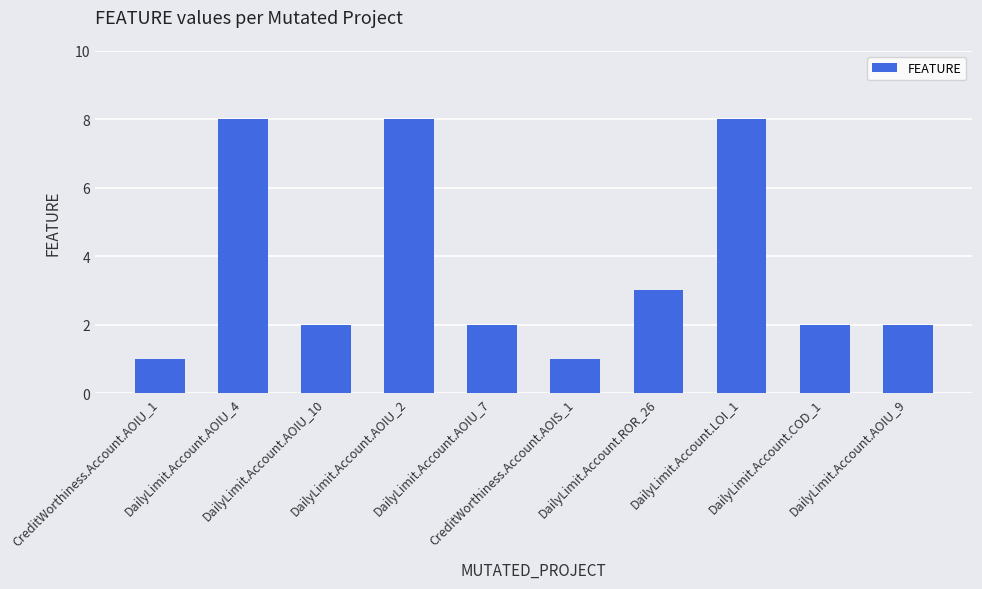

How many distinct data groups are displayed?

1